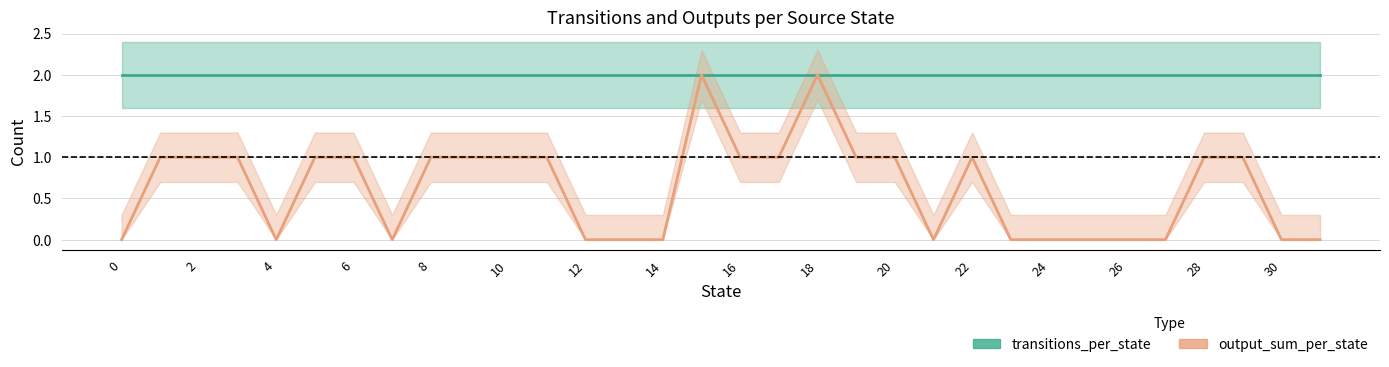

Reading left to right, transcribe all the data shown in this chart.

transitions_per_state: 2	2	2	2	2	2	2	2	2	2	2	2	2	2	2	2	2	2	2	2	2	2	2	2	2	2	2	2	2	2	2	2
output_sum_per_state: 0	1	1	1	0	1	1	0	1	1	1	1	0	0	0	2	1	1	2	1	1	0	1	0	0	0	0	0	1	1	0	0